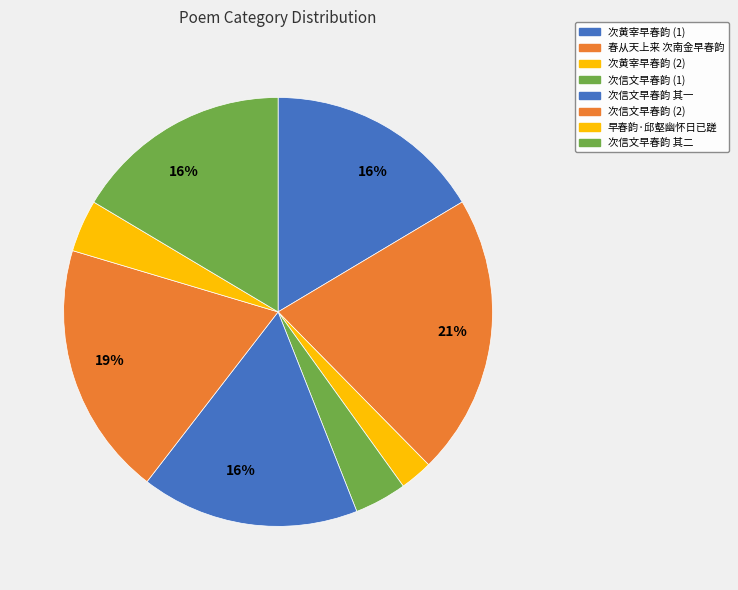

Does any single category account for the majority?

No